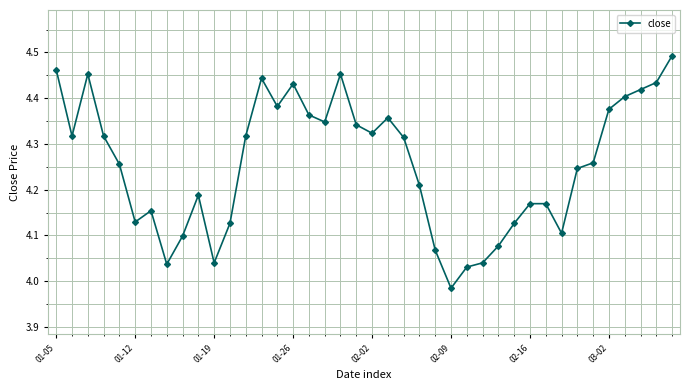

What is the difference between the maximum and second lowest values?

0.5